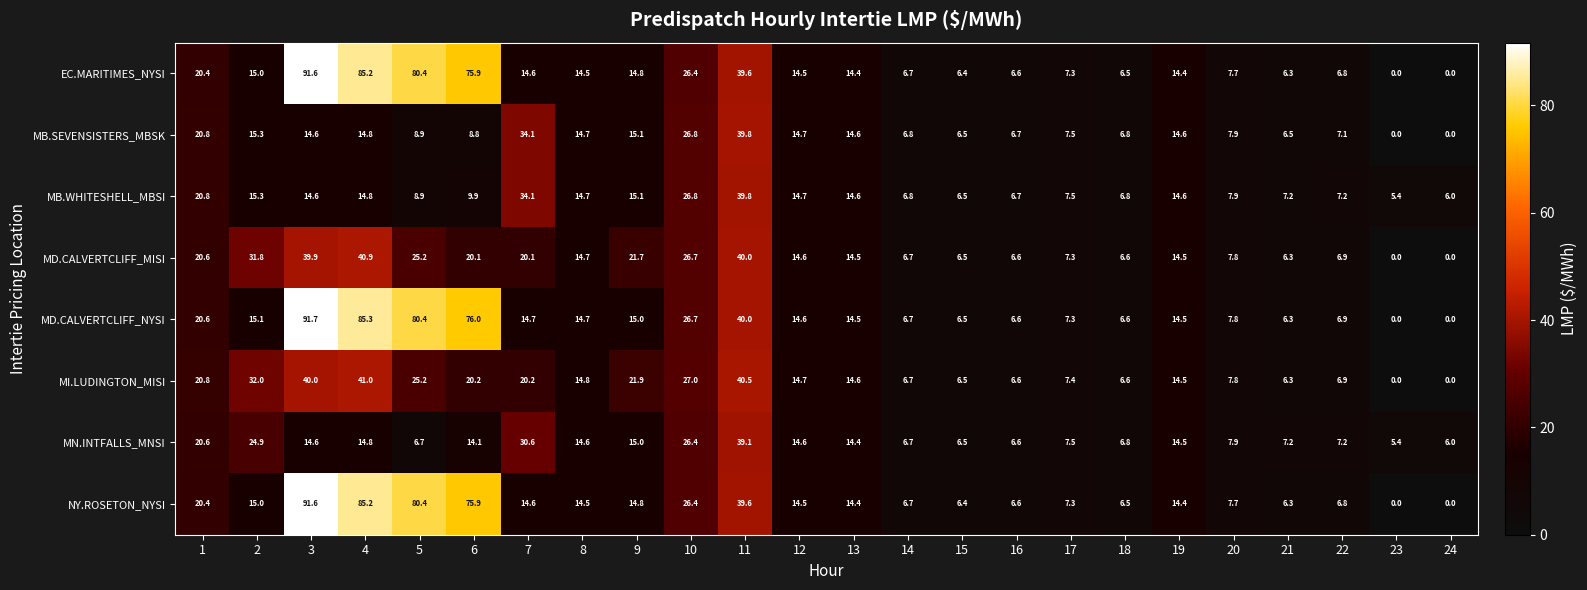

What is the average value of the EC.MARITIMES_NYSI series?

24.0